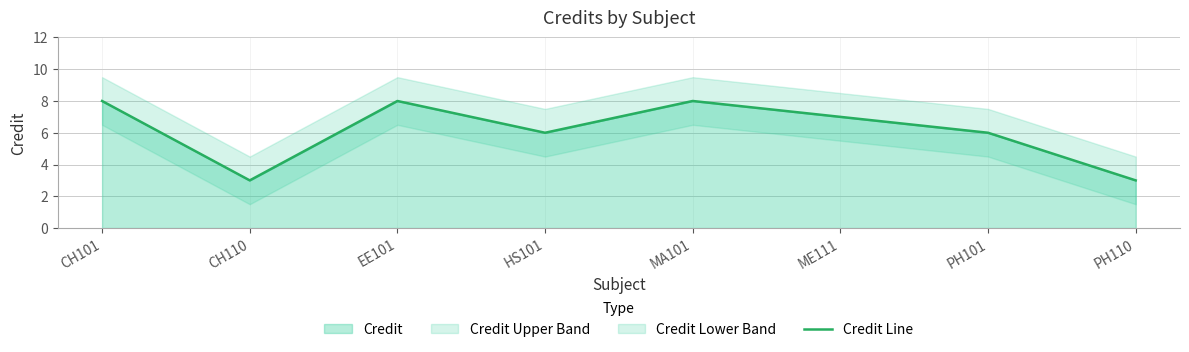

Reading left to right, transcribe all the data shown in this chart.

CH101=8	CH110=3	EE101=8	HS101=6	MA101=8	ME111=7	PH101=6	PH110=3